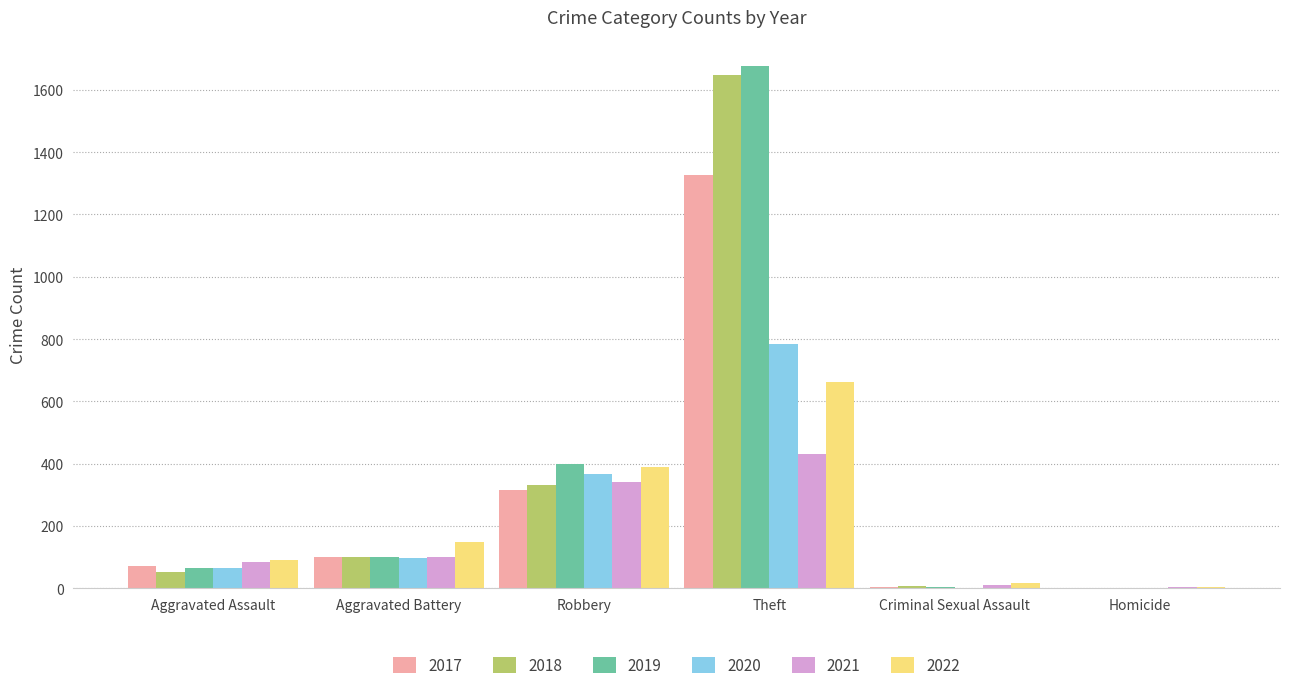

Read the 2018 value at Aggravated Assault.

52